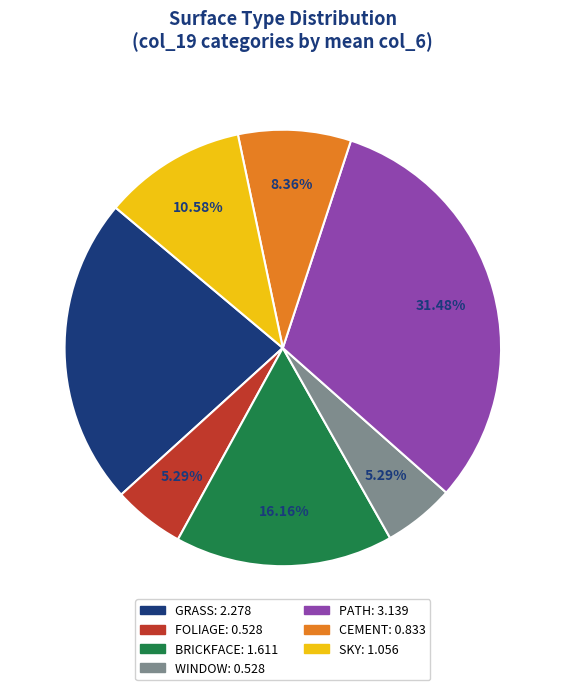

Which has a higher value, BRICKFACE or WINDOW?

BRICKFACE